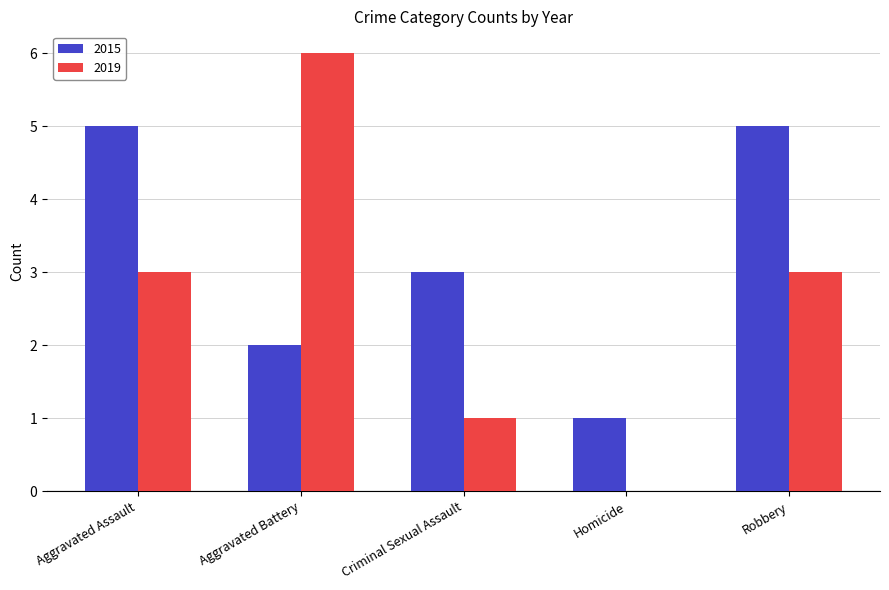

Is the value of 2019 at Robbery greater than the value of 2015 at Homicide?

Yes